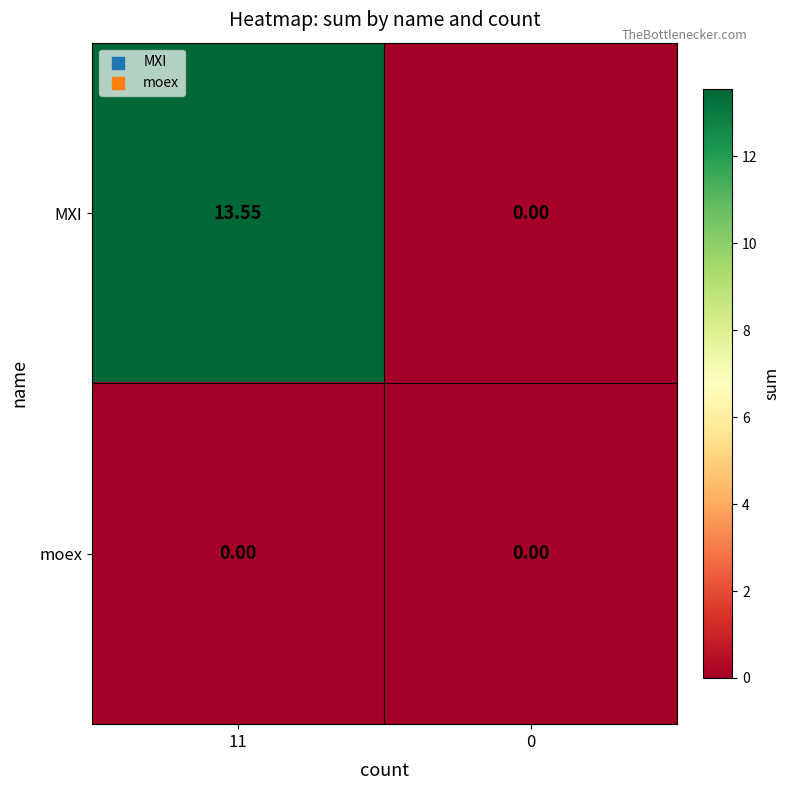

At which category is the sum across all series the highest?

11